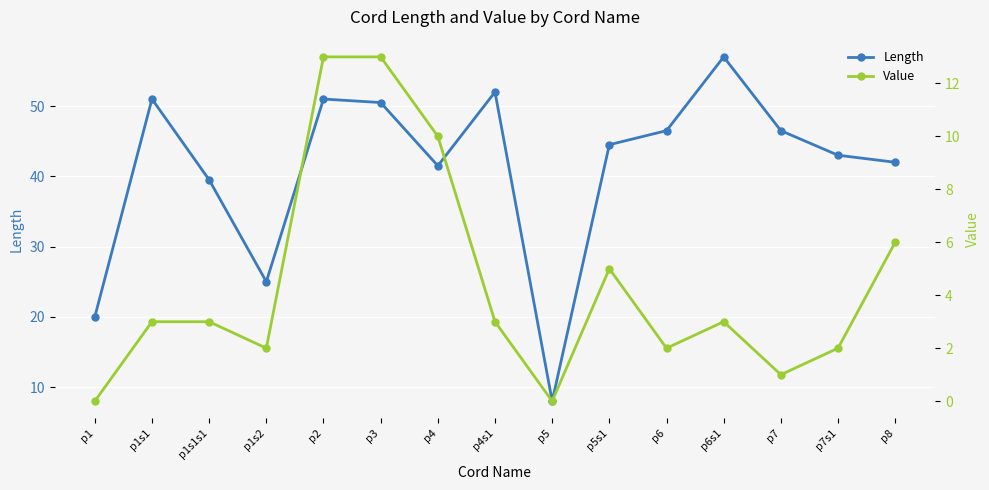

What is the difference between the highest and lowest values at p8?

36.0